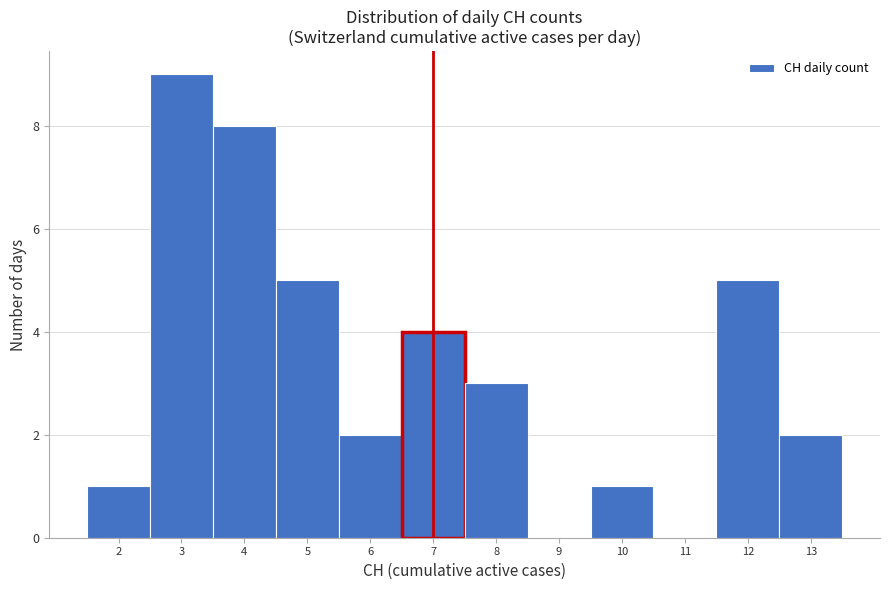

How tall is the bar that spans 6.5 to 7.5 on the x-axis? The values are not printed on the chart, so give them approximately, as read against the axis.

4